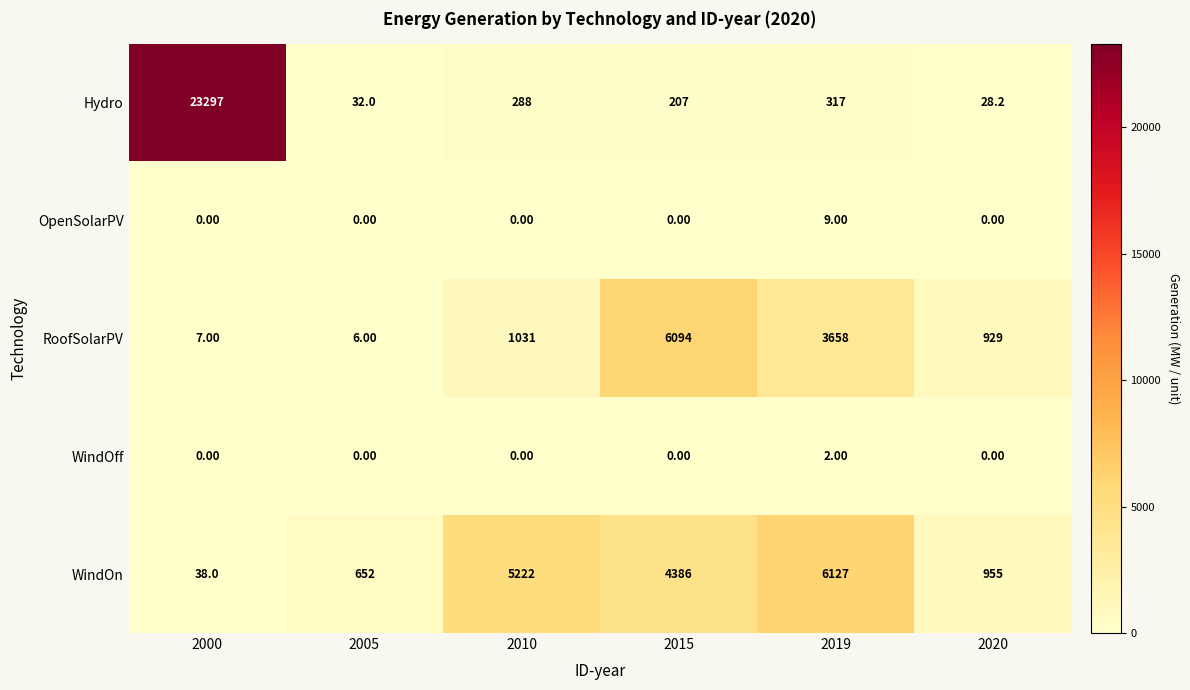

Rank the series by their maximum value, from highest to lowest.

Hydro, WindOn, RoofSolarPV, OpenSolarPV, WindOff